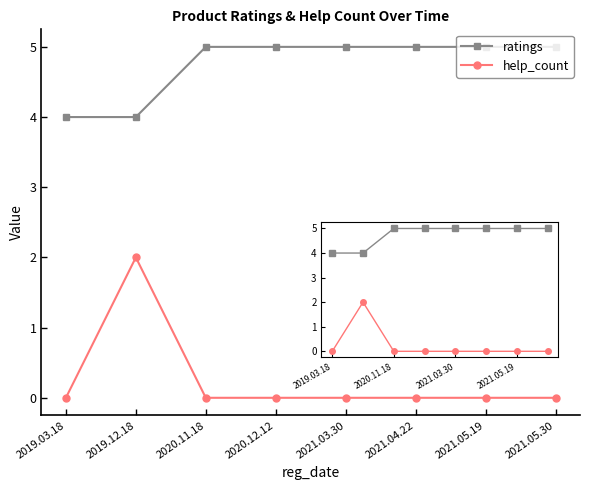

How many data points does each series have?

8